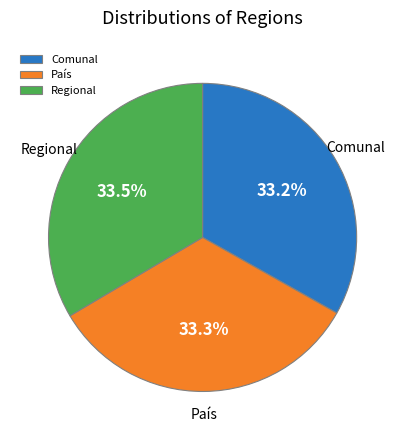

To the nearest percent, what is the average slice percentage?

33%